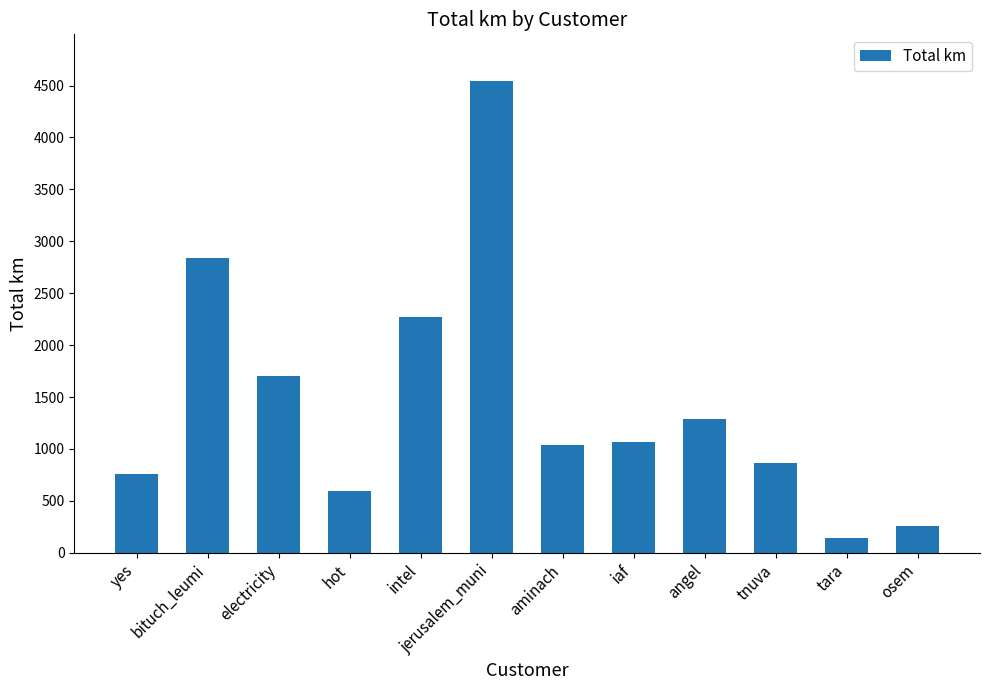

What is the ratio of the value at bituch_leumi to the value at yes?

3.7